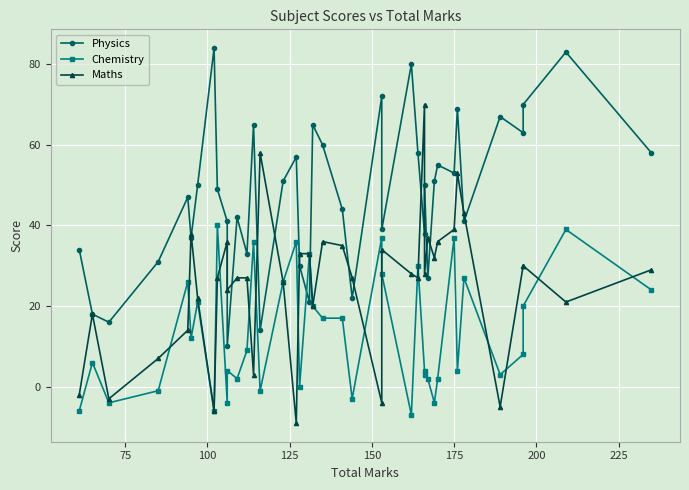

How many interior local valleys does the Chemistry series have?

12